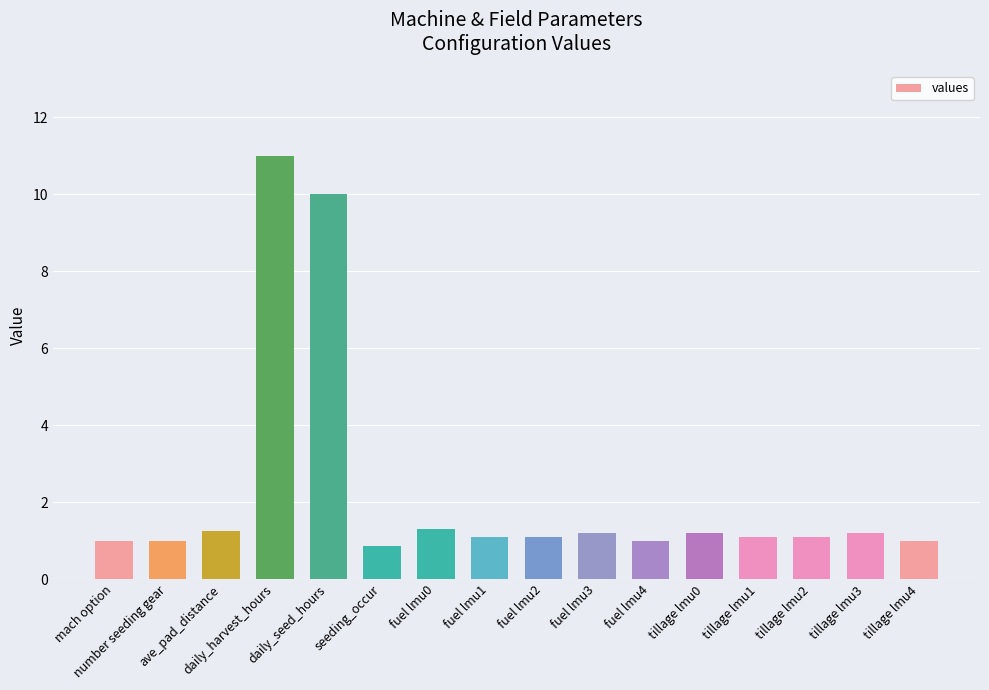

What is the value of the 14th bar from the left?

1.1